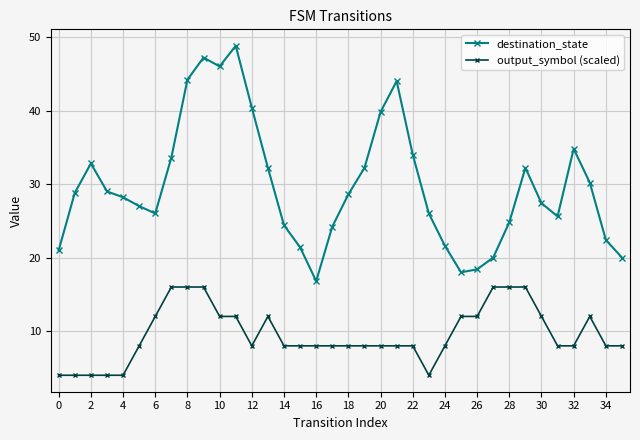

In destination_state, how many points are lower than both neighbors (excluding endpoints)?

5